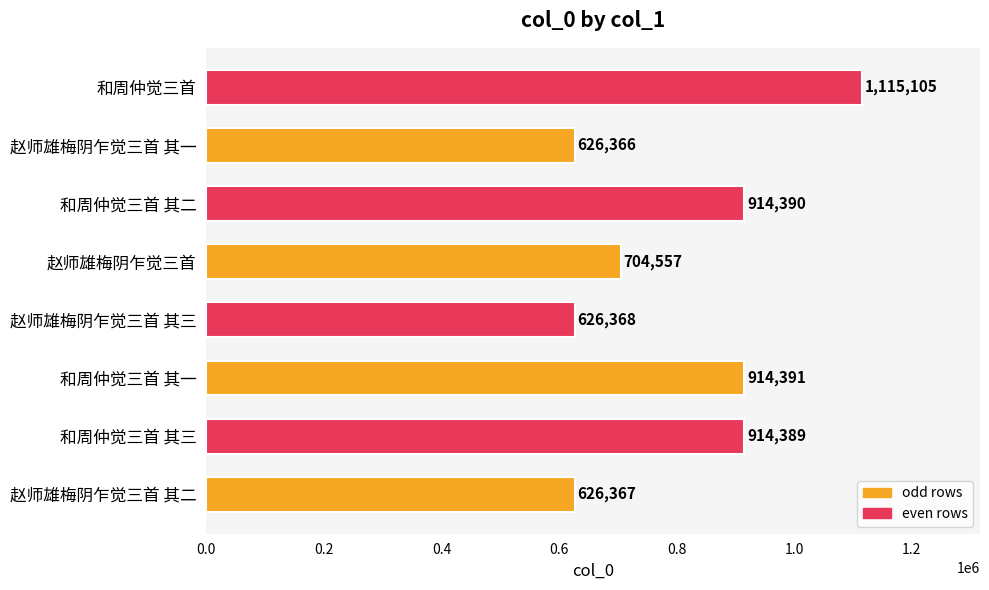

At which label is the value closest to 870735?

和周仲觉三首 其三